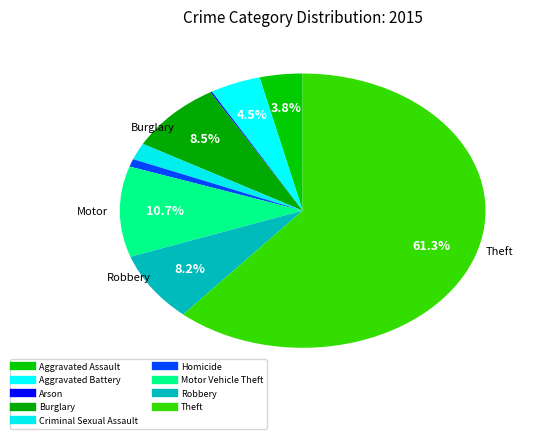

What percentage do Theft and Aggravated Battery together represent?

65.8%